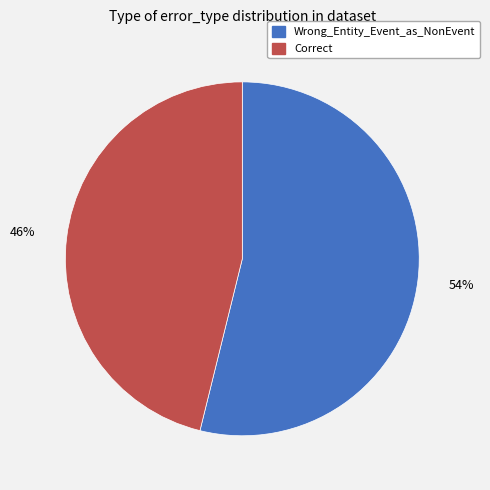

Count the number of slices in the pie.

2